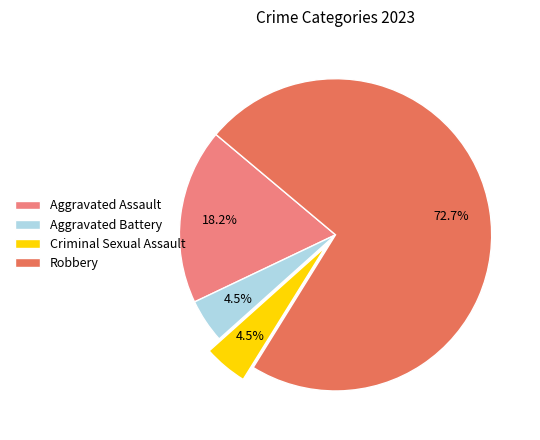

Between Aggravated Assault and Aggravated Battery, which is larger?

Aggravated Assault